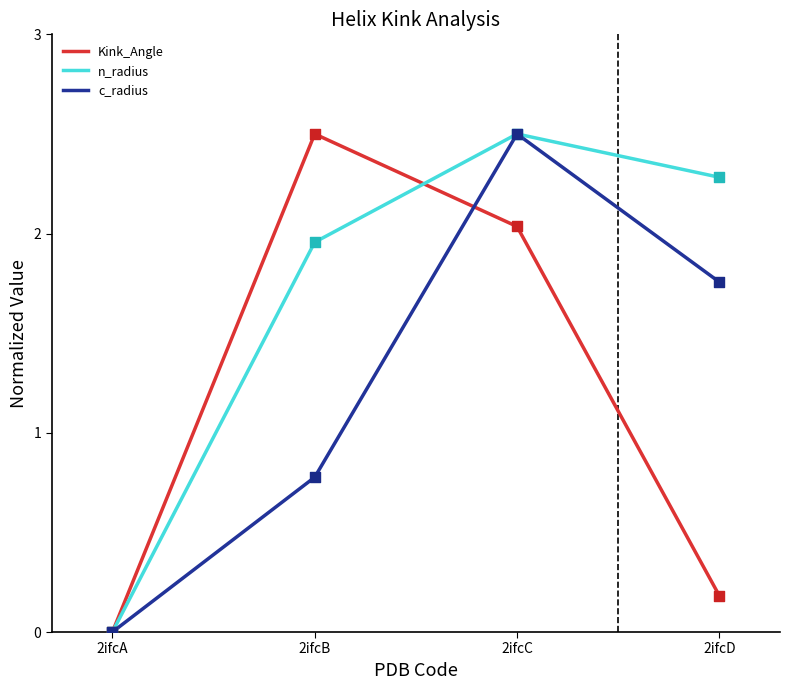

What is the total value across all series at 2ifcC?

7.0